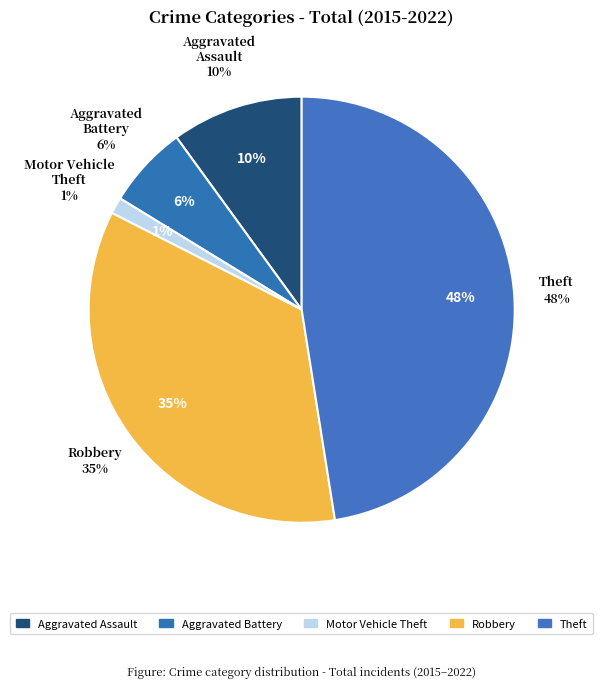

The Aggravated Battery slice represents 1% of the pie. True or false?

False